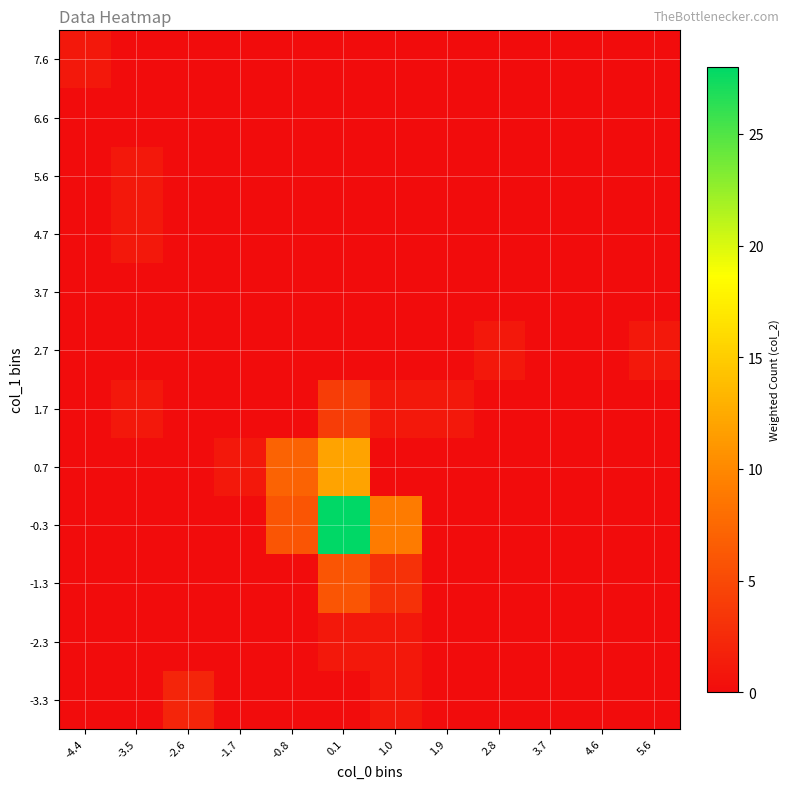

What is the greatest value displayed?

28